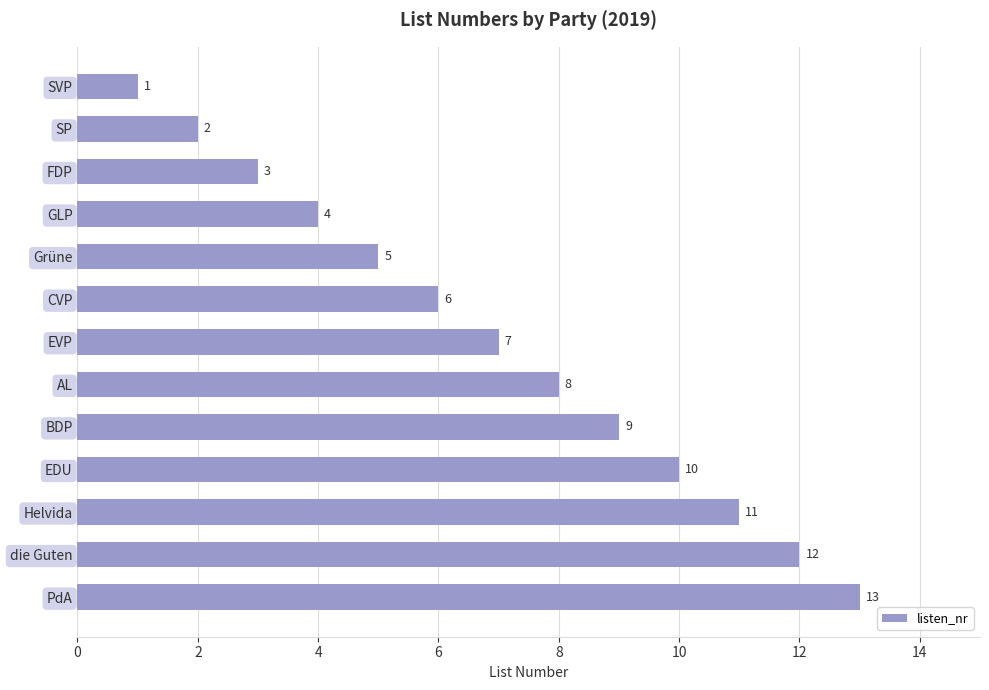

Approximately how many times larger is the value at FDP compared to Helvida?

0.3